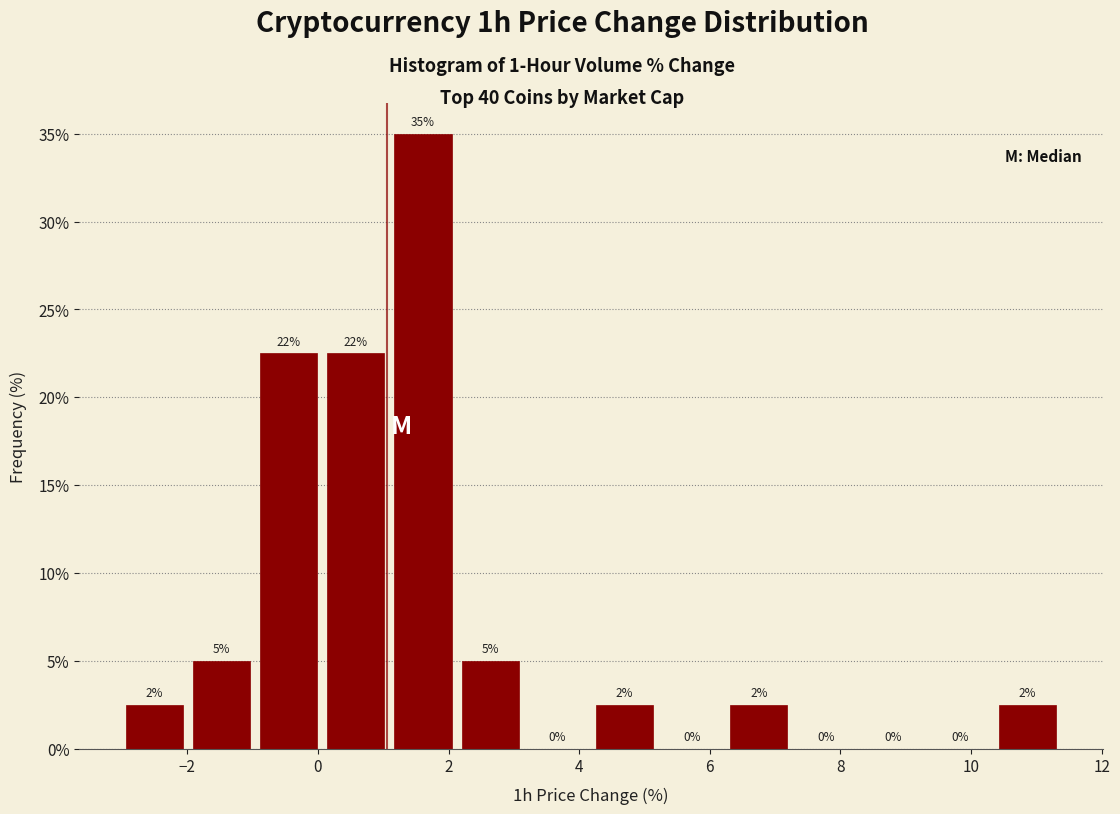

Over which range of the x-axis is the bar tallest?

1.0 to 2.2